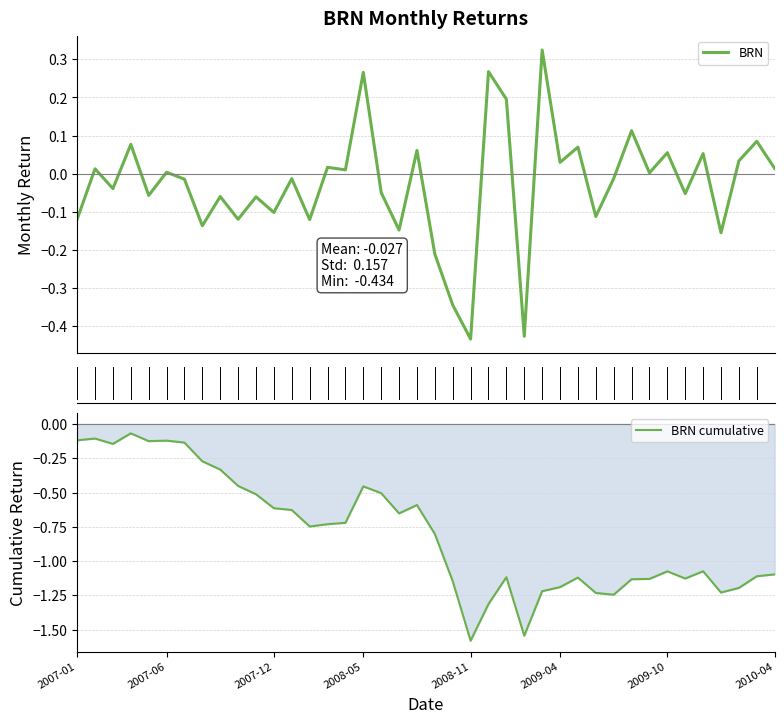

In BRN, how many points are higher than both neighbors (excluding endpoints)?

16